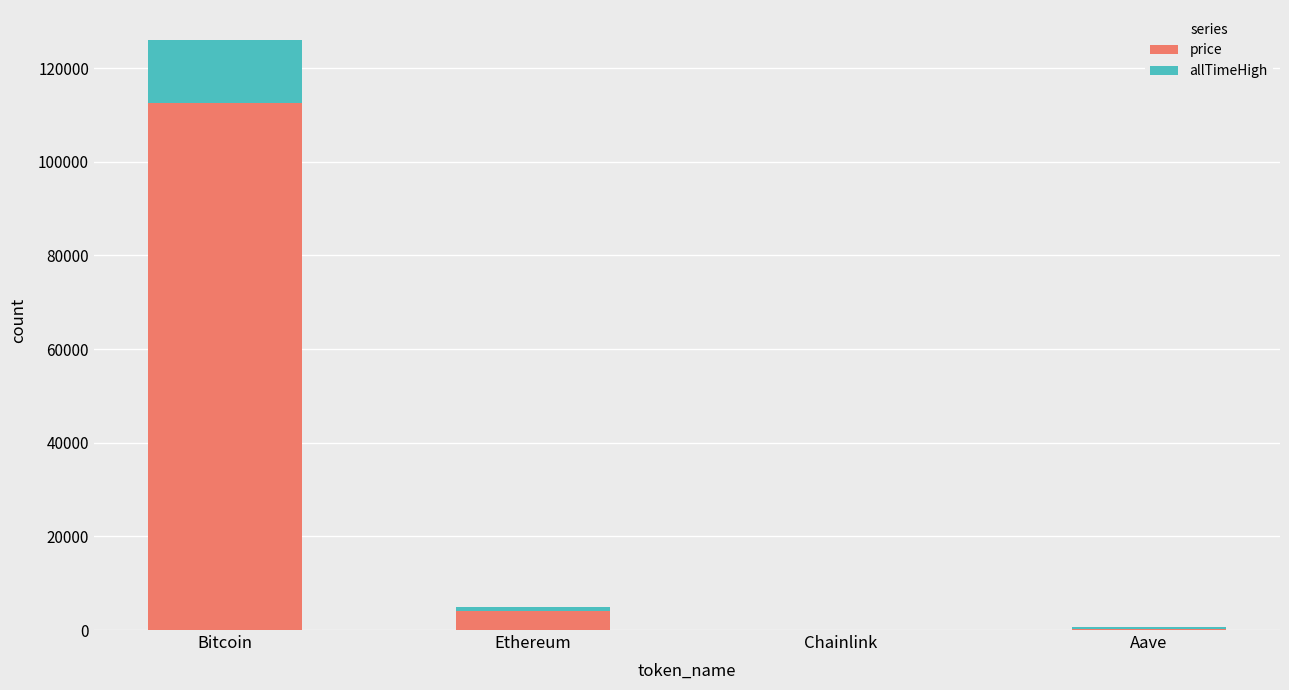

What is the maximum value for price?

112513.0